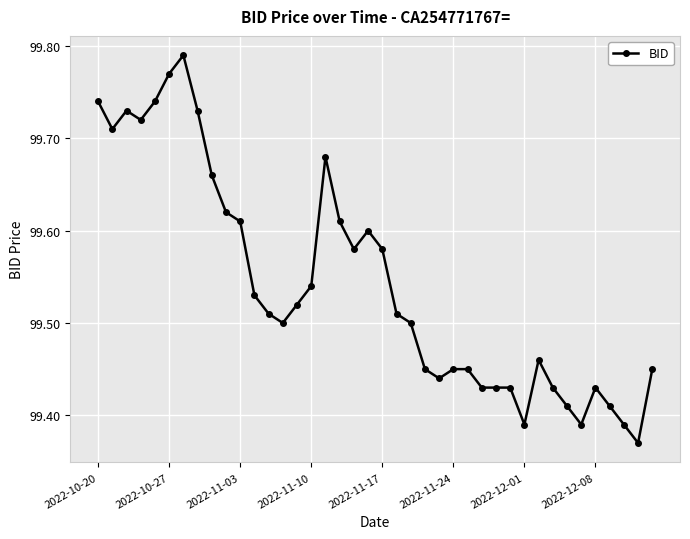

How many lines are shown in the chart?

1